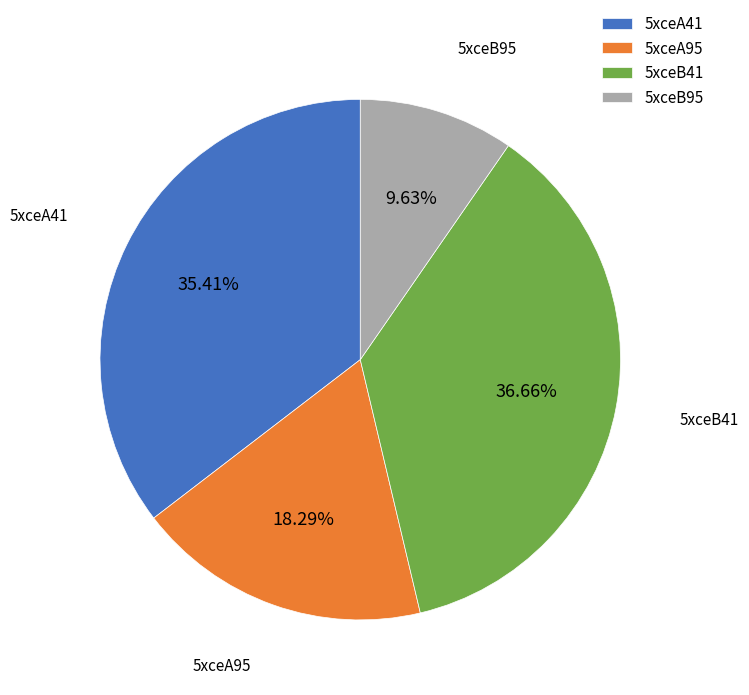

Count the number of slices in the pie.

4